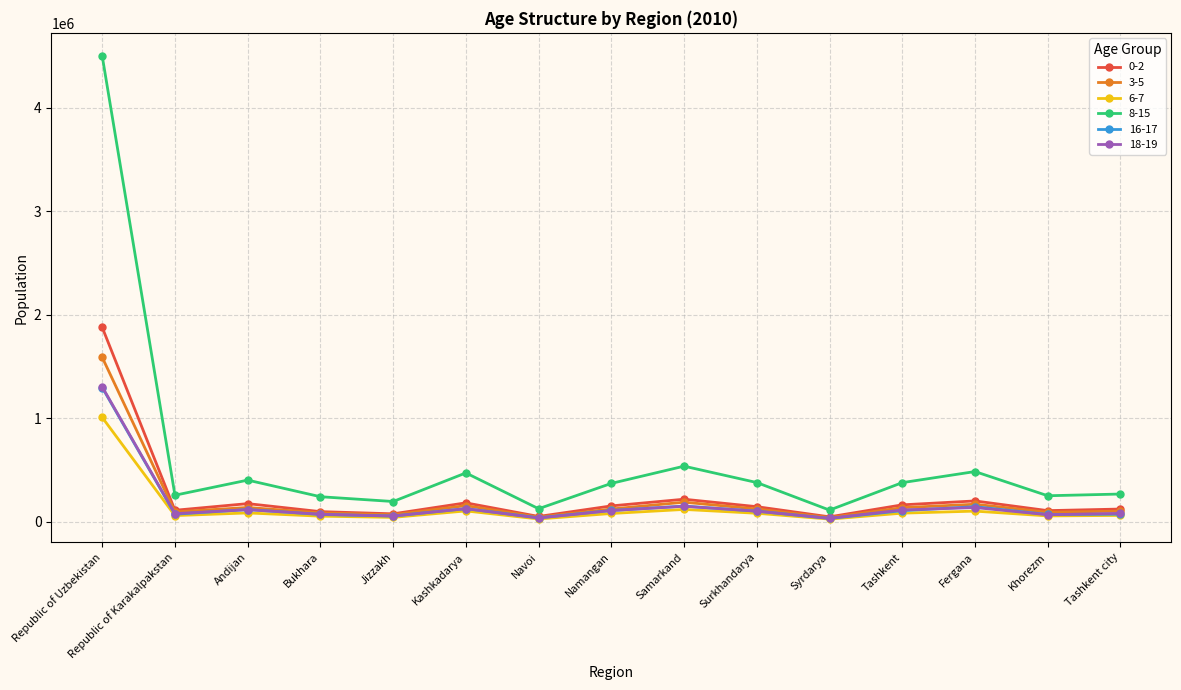

True or false: 6-7 has more than 0 points higher than both neighbors.

True